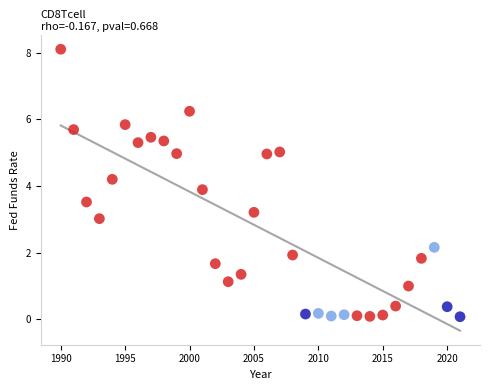

What is the range of Y values (max minus min)?

8.0